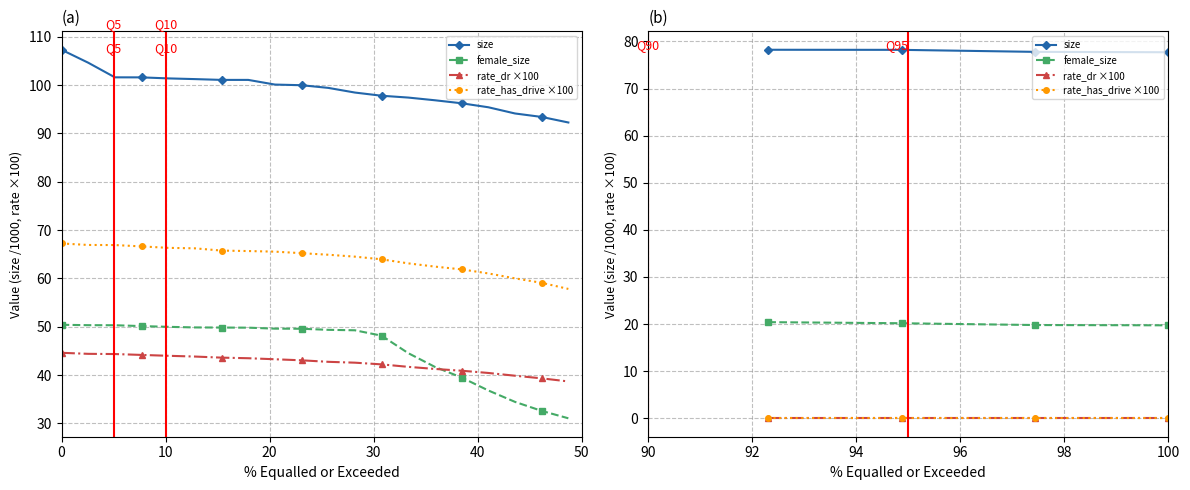

What is the minimum value for female_size?

19.7